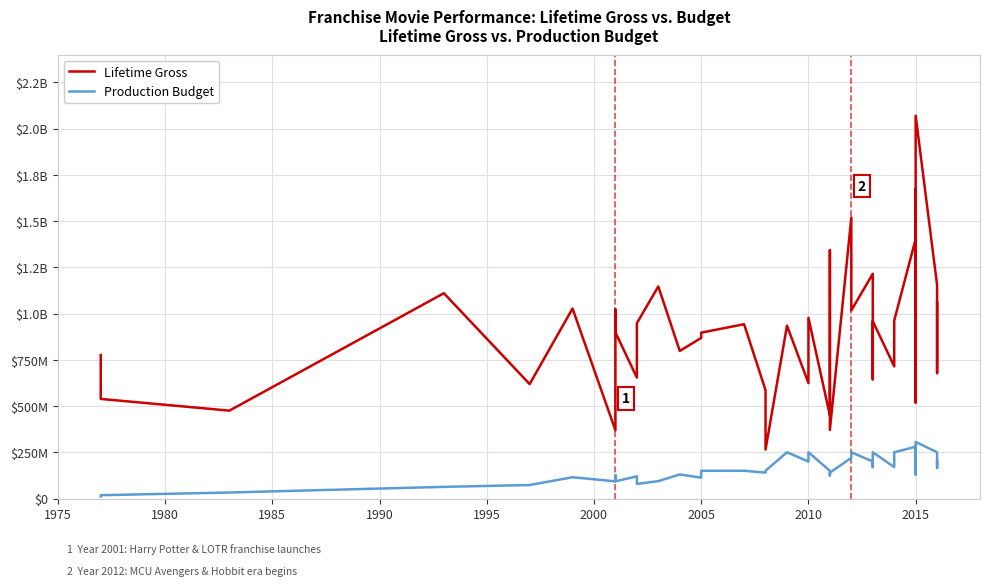

What is the sum of all Production Budget values?

6125500000